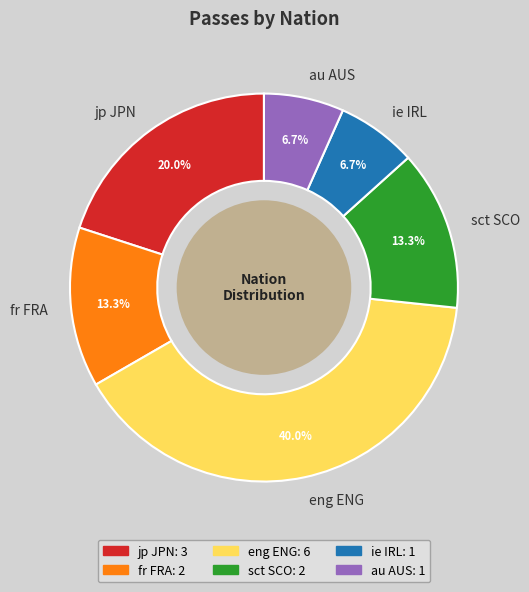

Combined, what portion of the pie is ie IRL and jp JPN?

26.7%